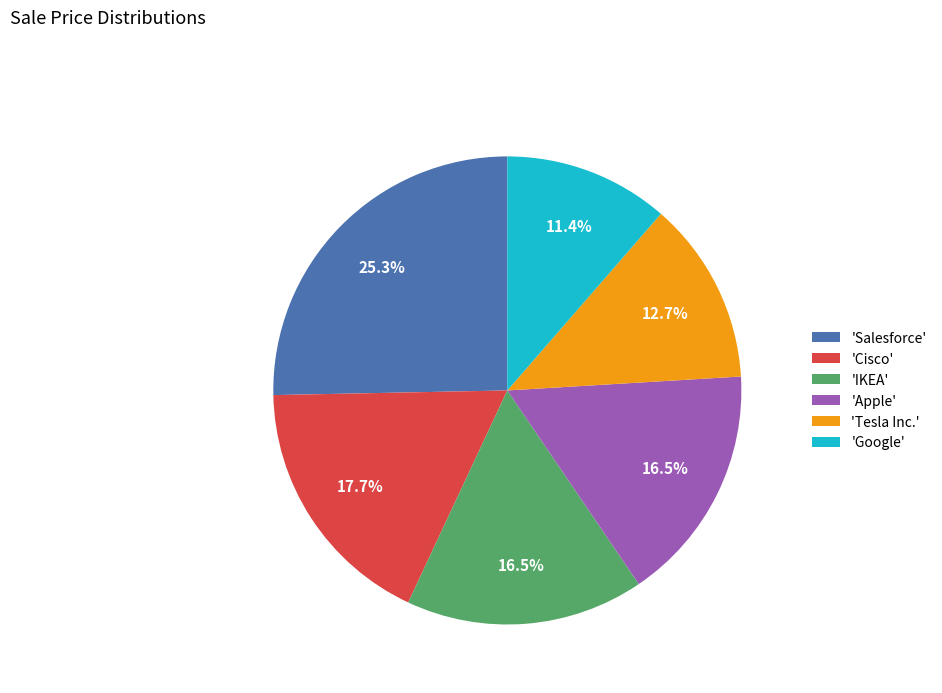

To the nearest percent, what is the difference between the largest and smallest slice percentages?

14%